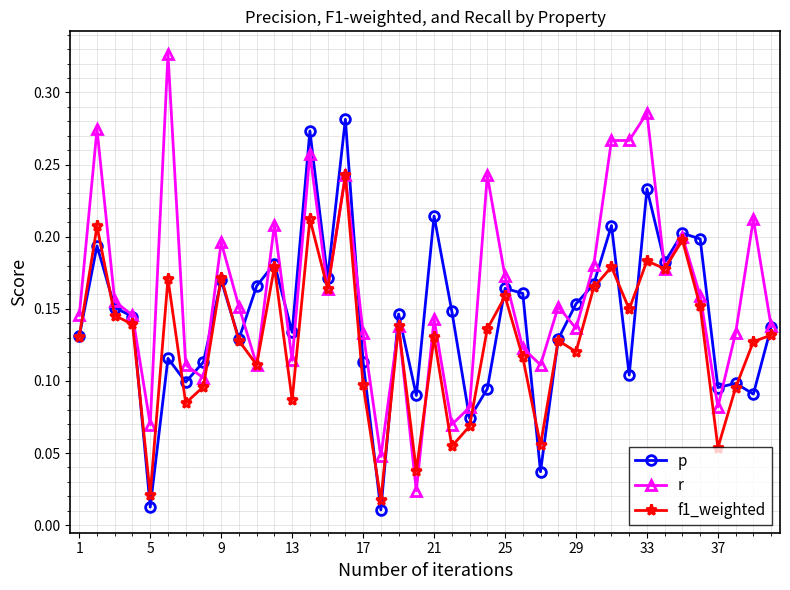

At how many categories does at least one series exceed 0?

40